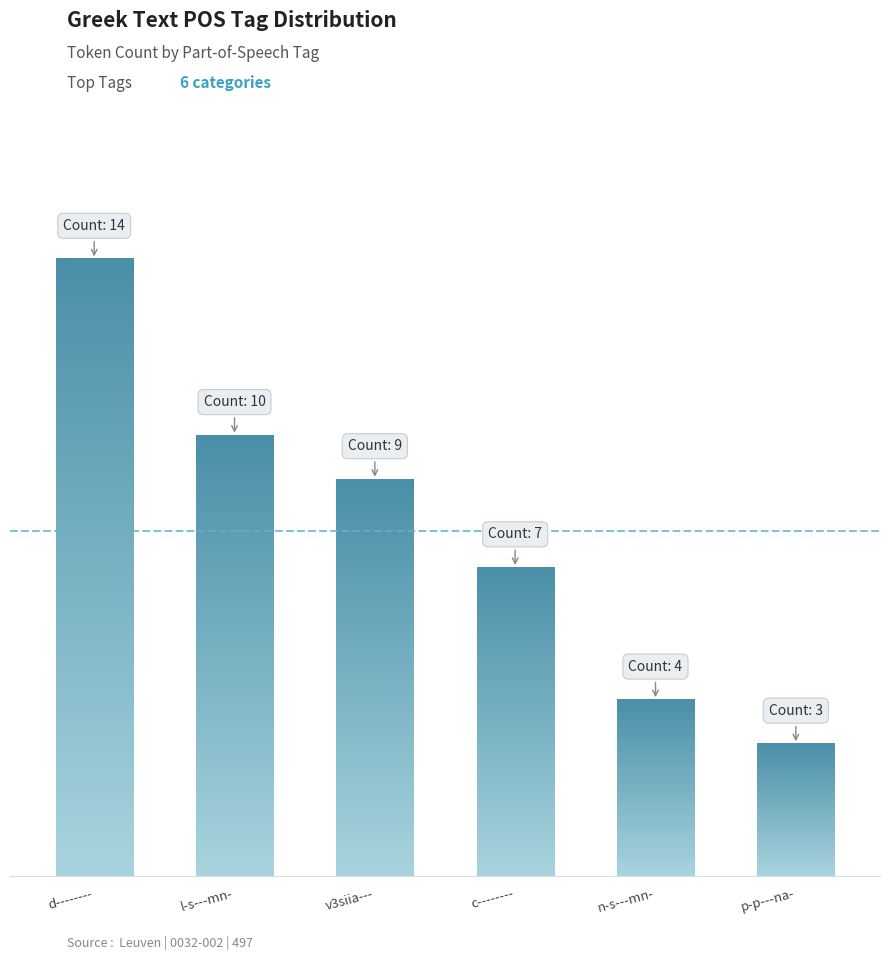

List the labels in order of value, largest first.

d--------, l-s---mn-, v3siia---, c--------, n-s---mn-, p-p---na-